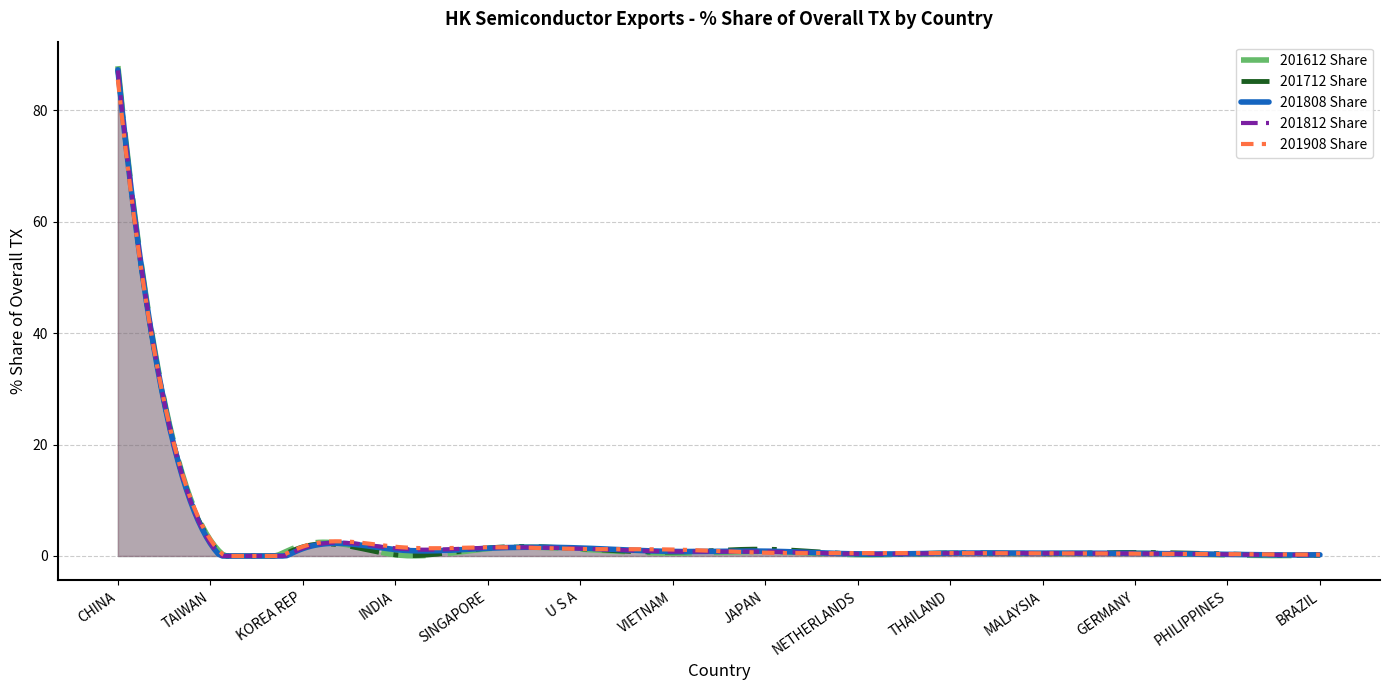

What is the value of the 201712 Share point at the 10th from the left?

0.5